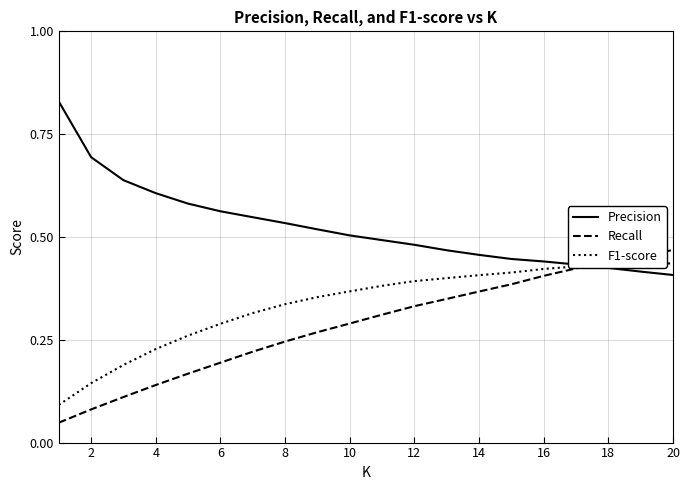

What are all the series names shown in the legend?

Precision, Recall, F1-score